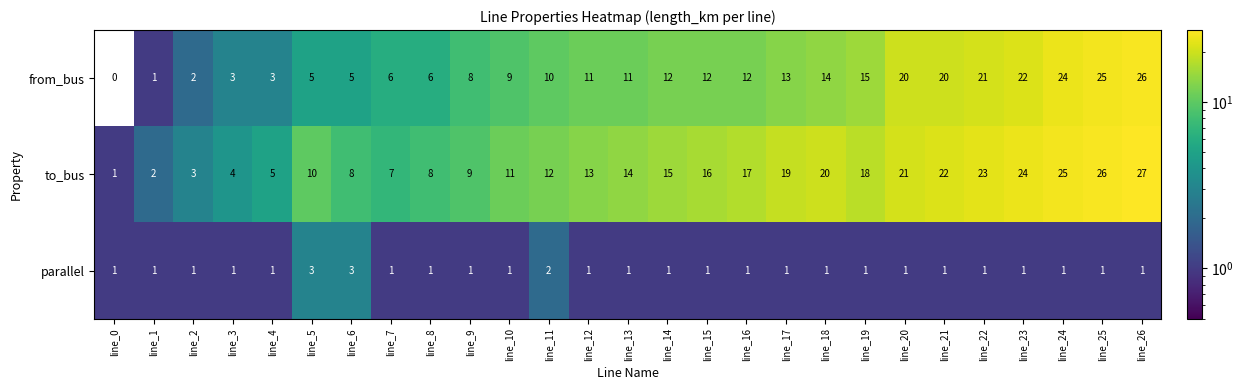

What is the maximum value shown in the chart?

27